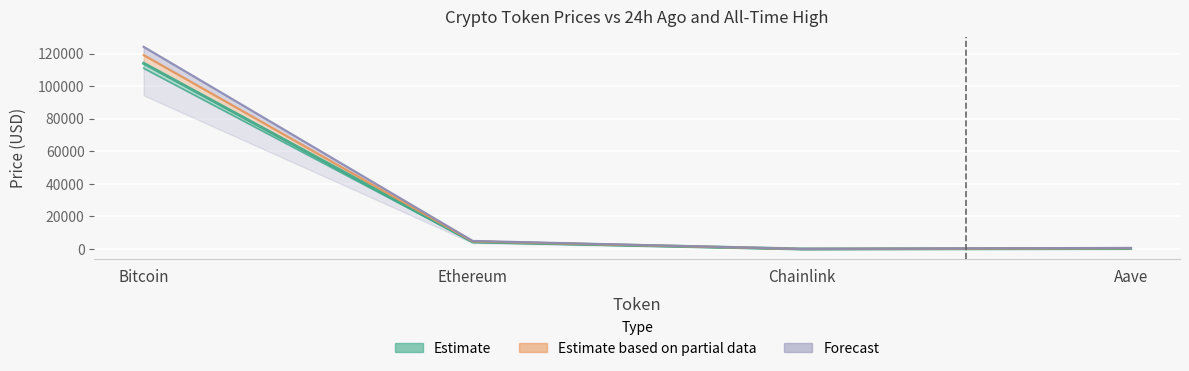

Is it true that allTimeHigh equals 903.2 at Aave?

False